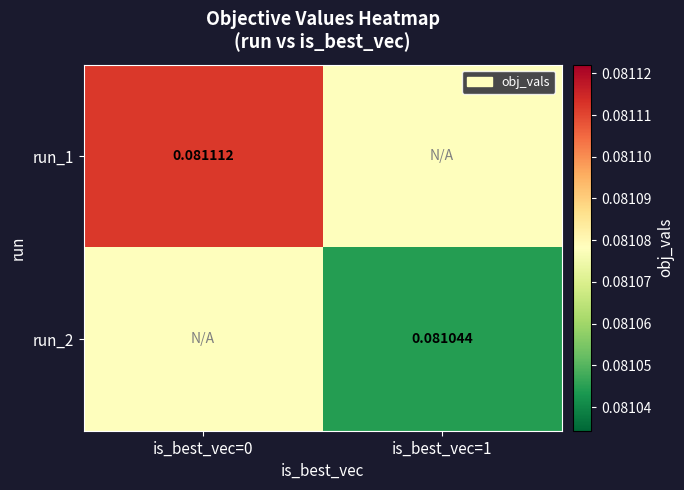

At how many categories does at least one series exceed 0?

2